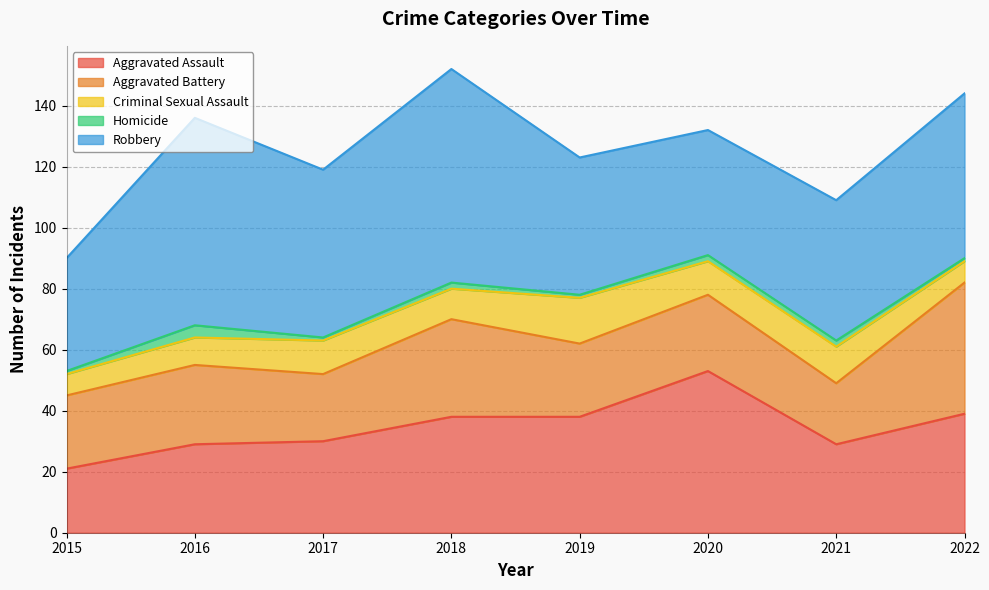

At which label is Robbery closest to 53?

2022